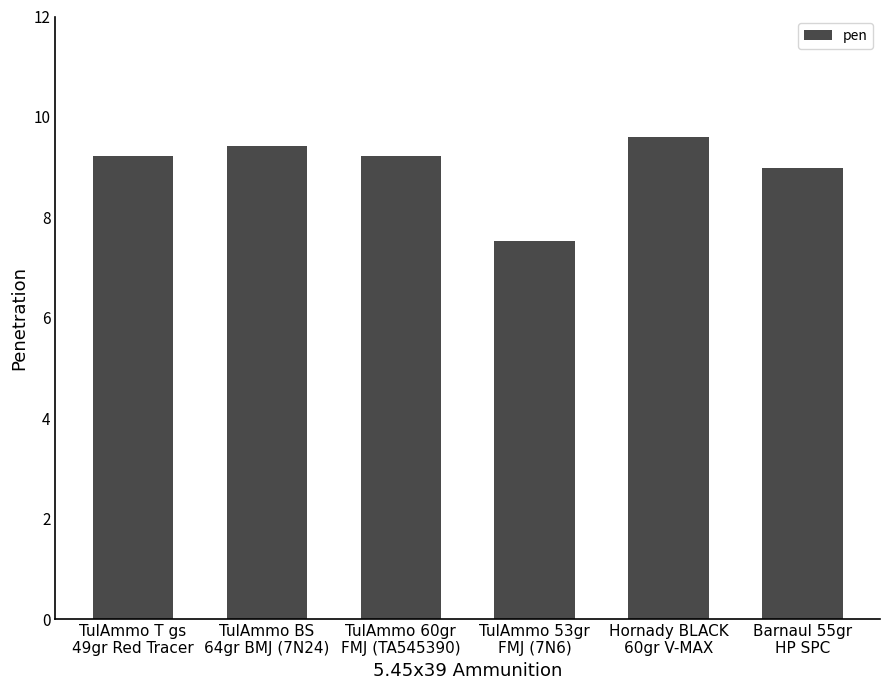

How many bars are there in total?

6